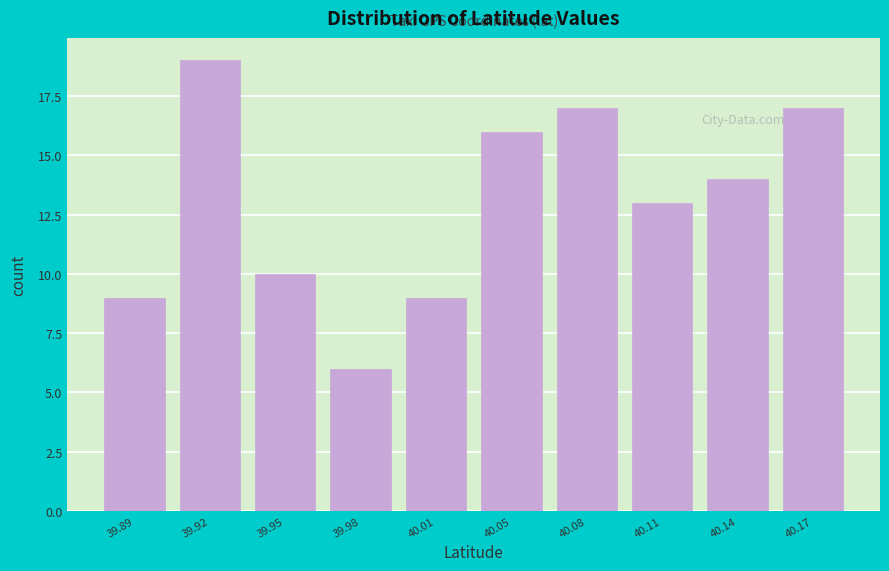

Reading right to left, transcribe all the data shown in this chart.

17	14	13	17	16	9	6	10	19	9